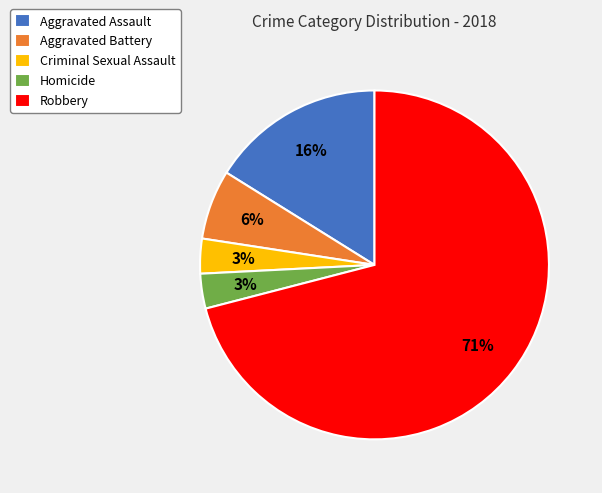

Which slice represents more than half of the pie?

Robbery